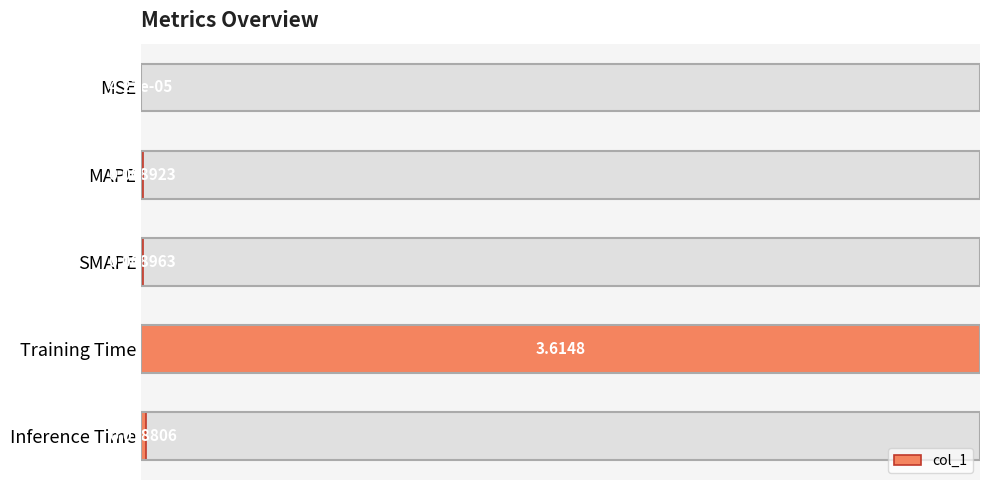

Are the bars grouped side by side (vs. stacked)?

No